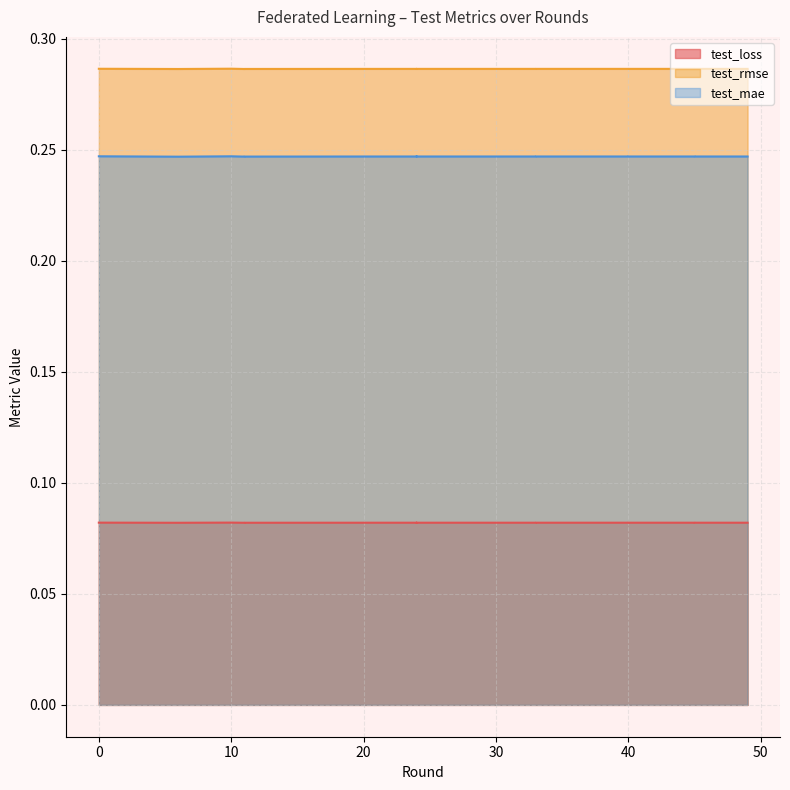

True or false: test_rmse and test_loss intersect in this chart.

False